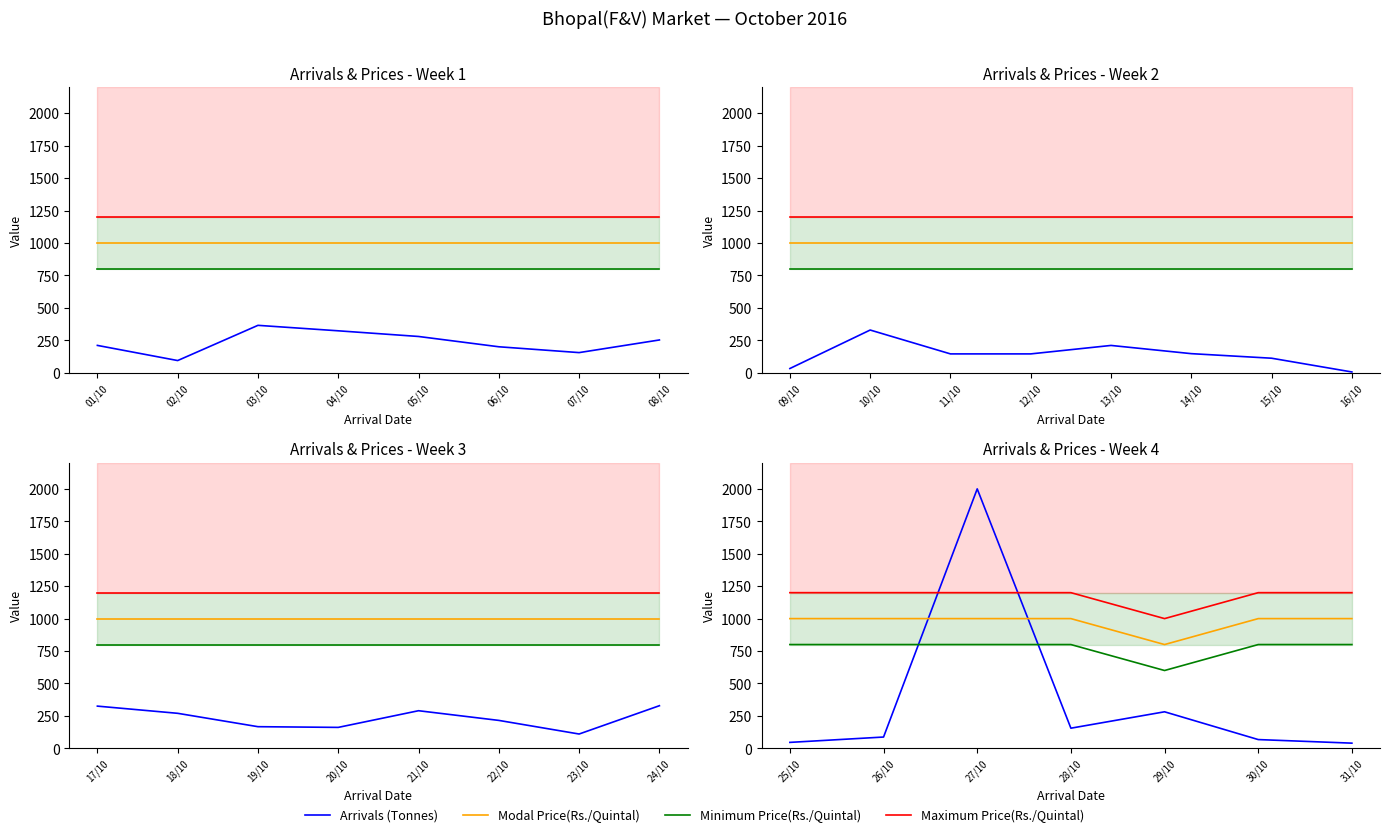

What is the greatest value displayed?

2000.0